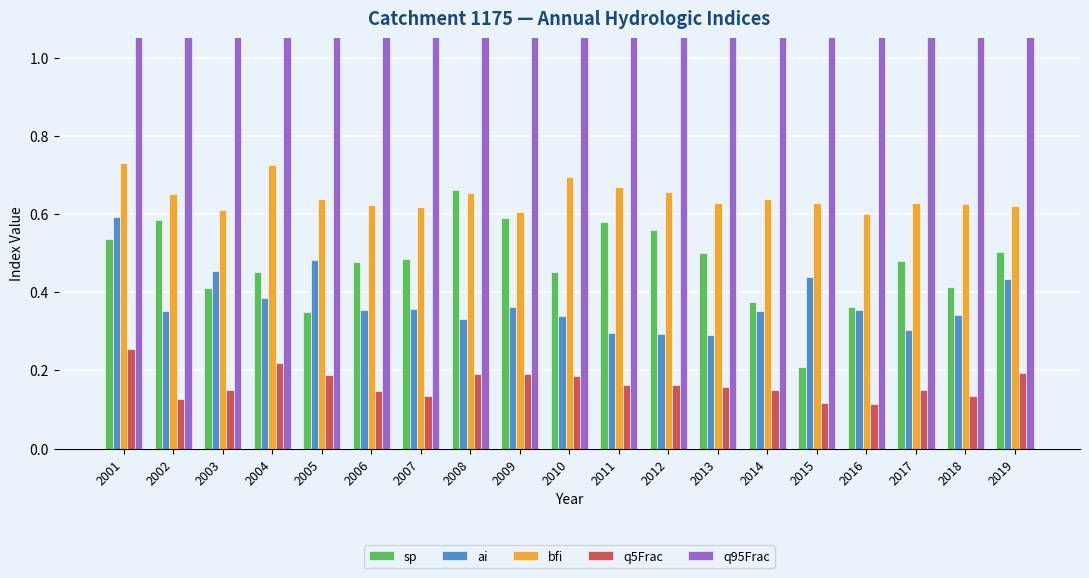

What is the difference between the maximum and minimum values in the q95Frac series?

1.6